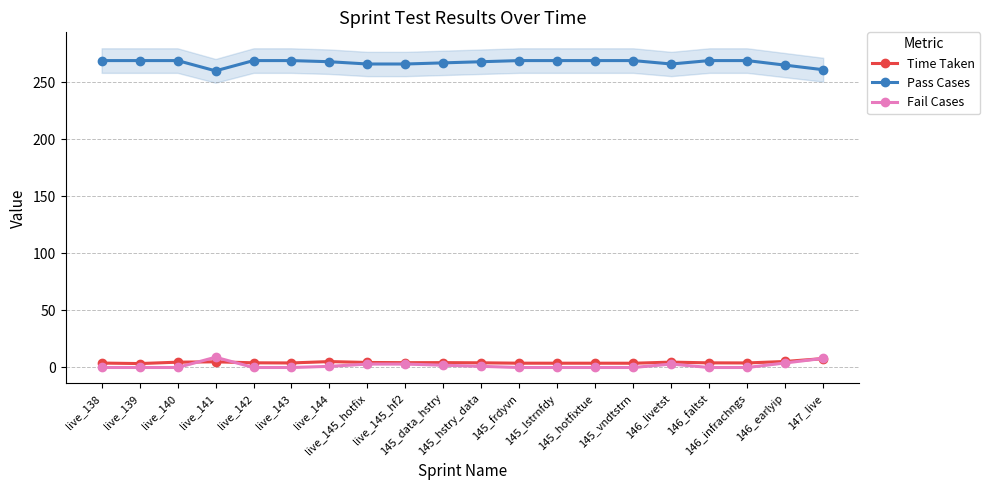

Where do Fail Cases and Time Taken first cross each other?

live_140 and live_141